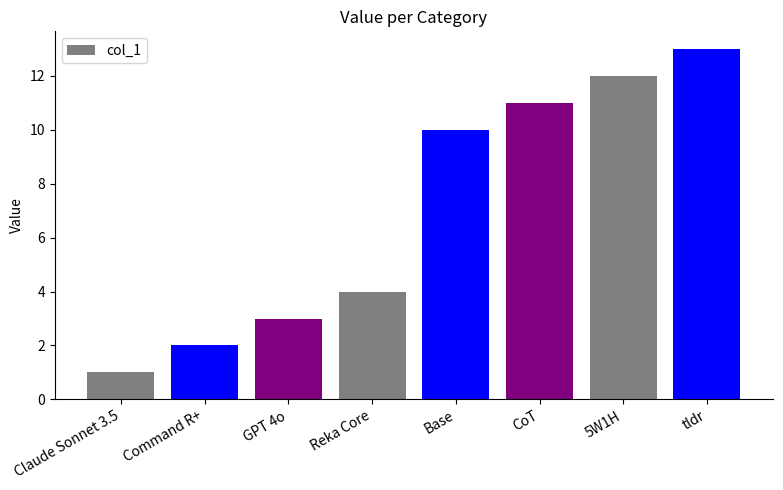

Reading left to right, what are all the values shown in this chart?

Claude Sonnet 3.5=1	Command R+=2	GPT 4o=3	Reka Core=4	Base=10	CoT=11	5W1H=12	tldr=13